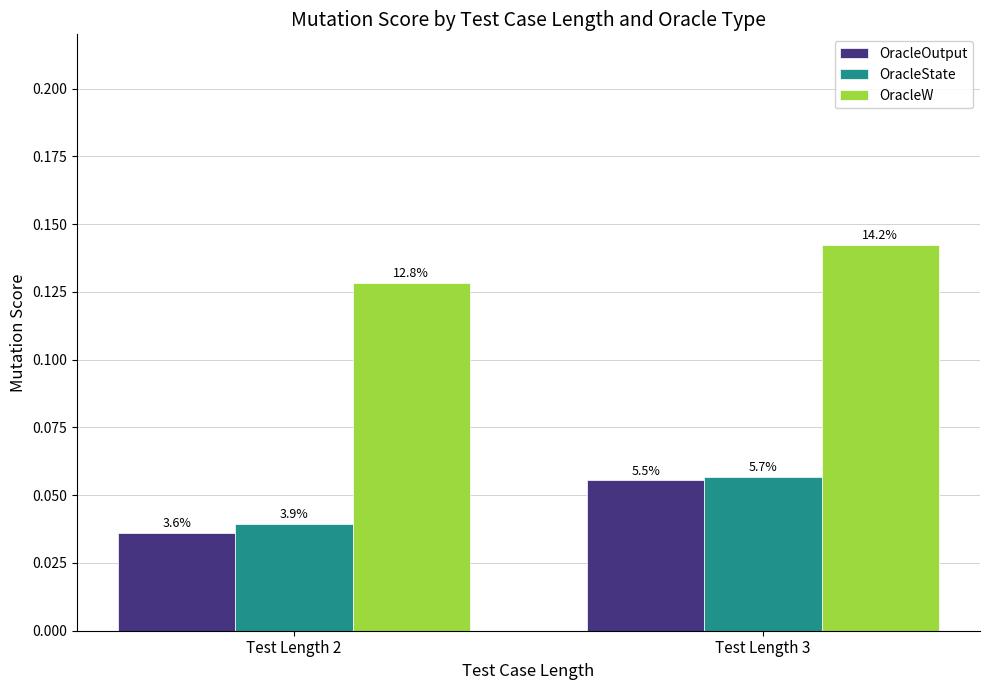

Between Test Length 3 and Test Length 2, which is larger?

Test Length 3